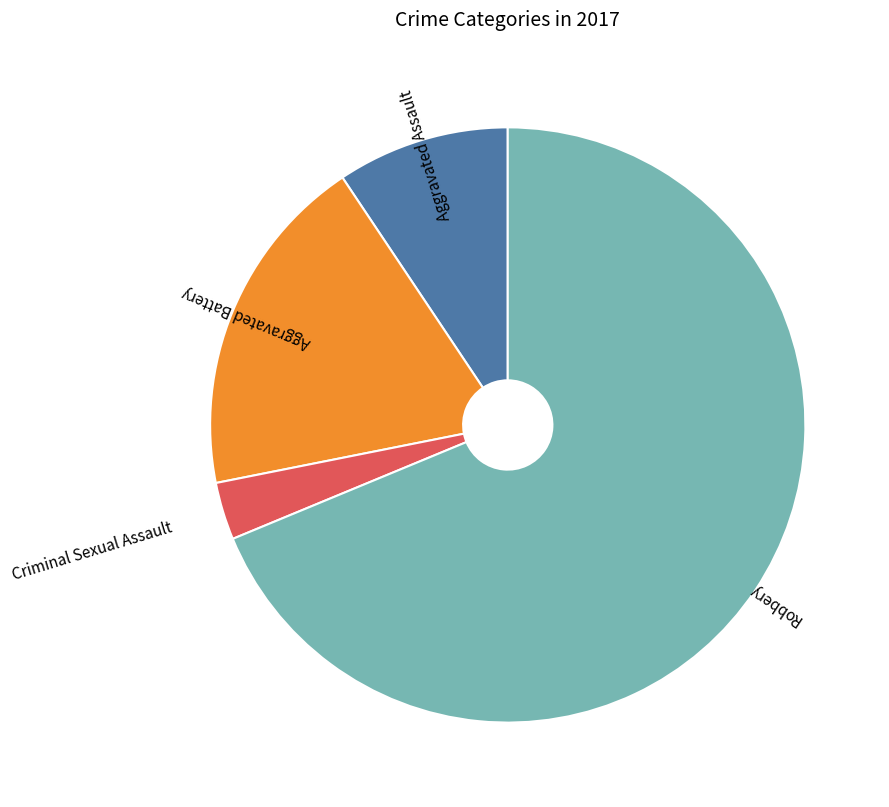

Which slice is the smallest?

Criminal Sexual Assault